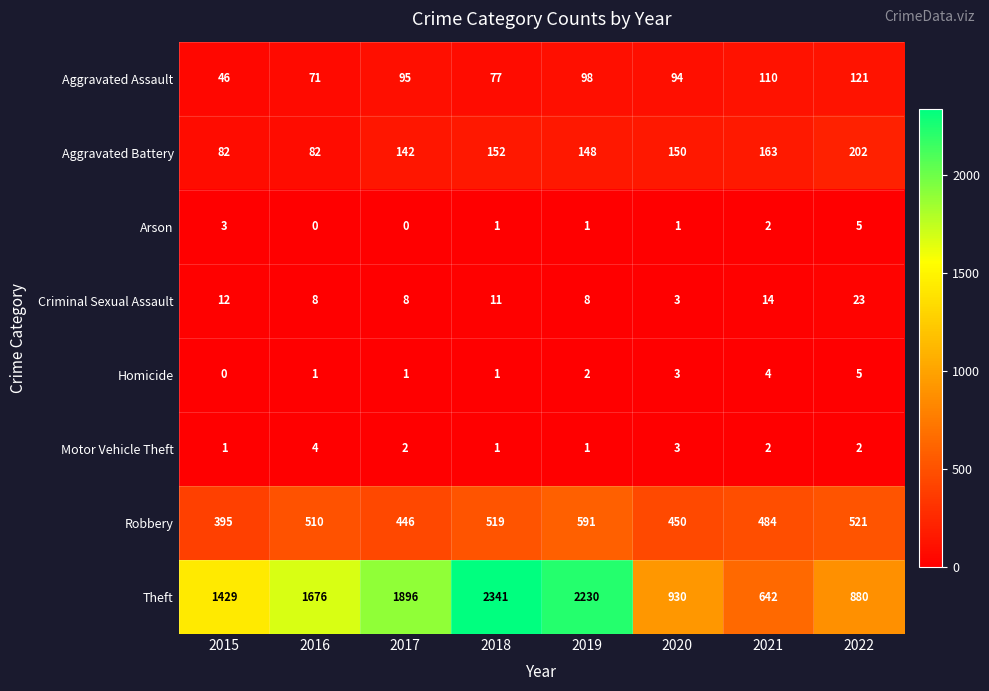

Is the value of Theft at 2015 greater than the value of Aggravated Assault at 2020?

Yes